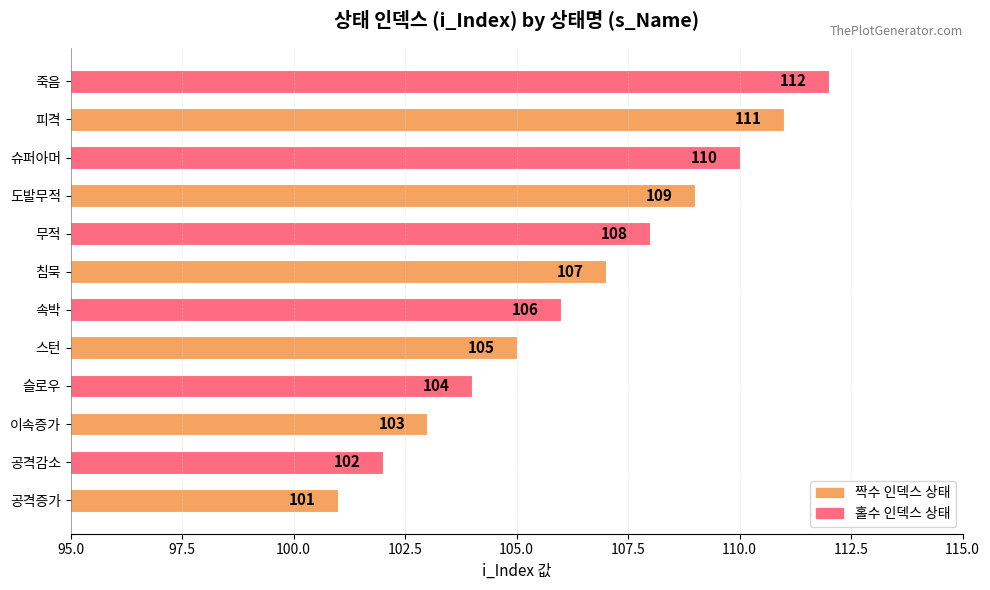

Where is the data nearest to the value 106?

속박